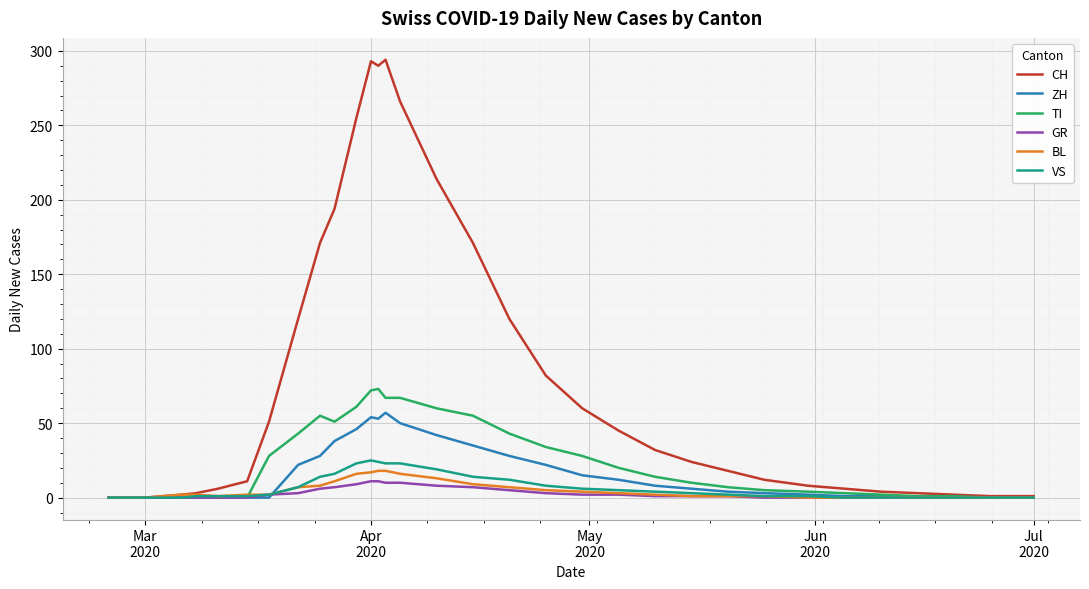

Which series has the largest range (max minus min)?

CH